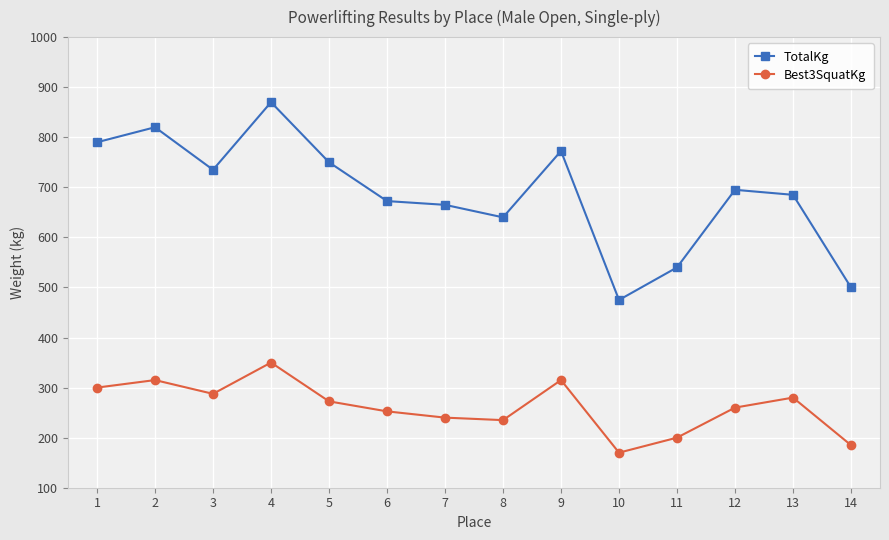

What is the approximate value of TotalKg at 12?

695.0